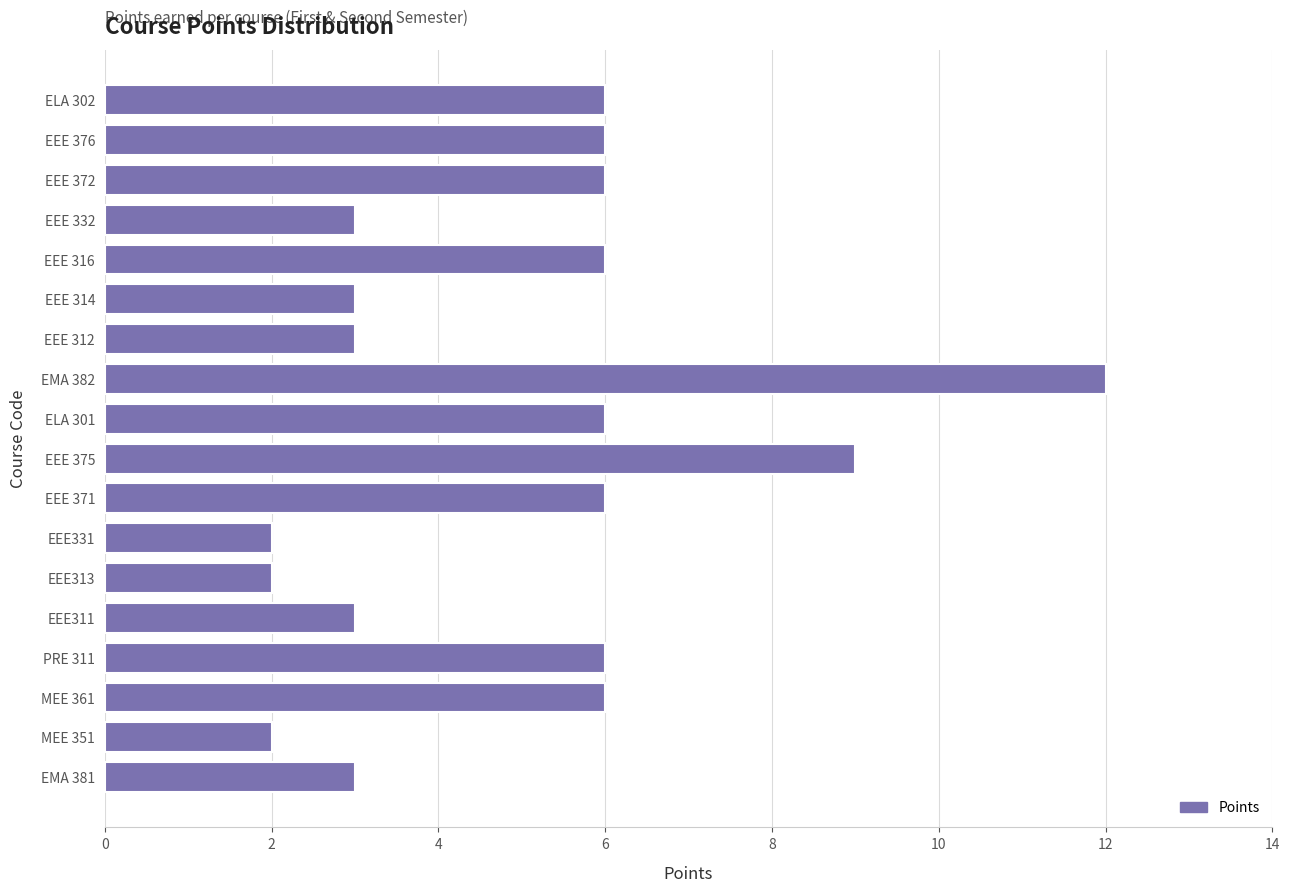

What is the difference between the second highest and minimum values?

7